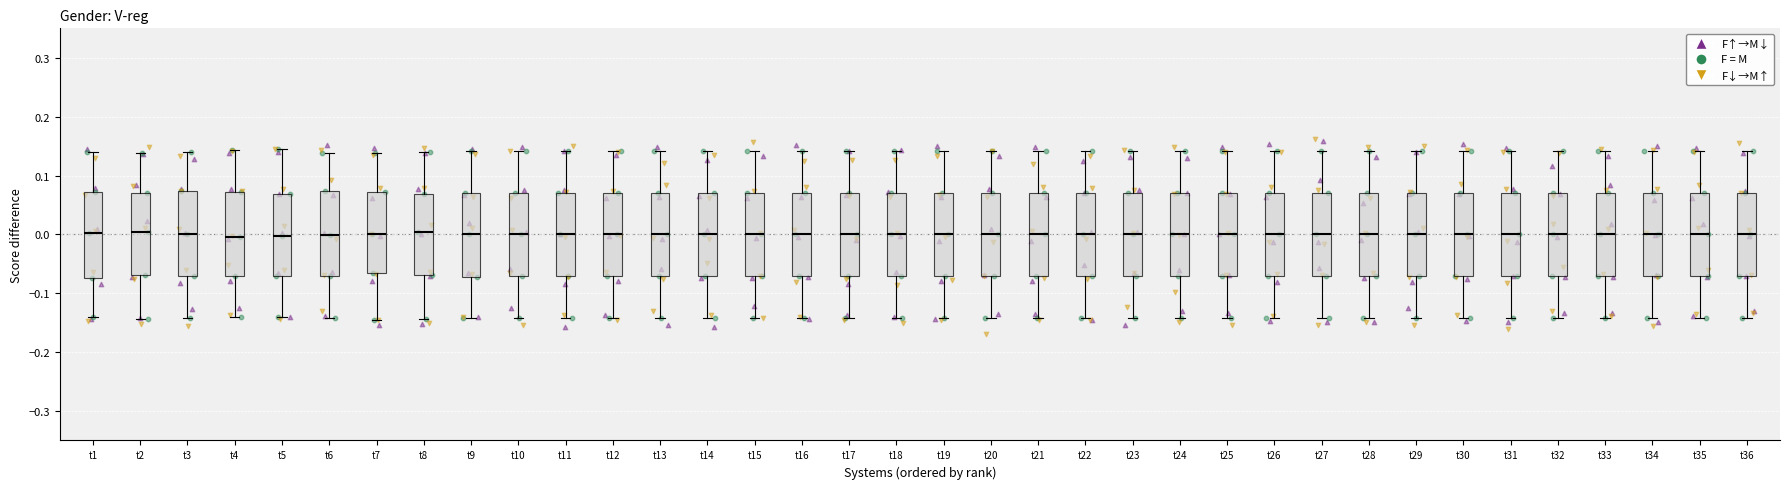

Reading left to right, transcribe this box plot: for each box, give where its median line is, the range the box spans, and where its two whiskers end, as read against the y-axis. The values are not printed on the chart, so give them approximately, as read against the axis.

t1: median 0.00, box -0.07 to 0.07, whiskers -0.14 to 0.14
t2: median 0.00, box -0.07 to 0.07, whiskers -0.14 to 0.14
t3: median 0.00, box -0.07 to 0.07, whiskers -0.14 to 0.14
t4: median 0.00, box -0.07 to 0.07, whiskers -0.14 to 0.14
t5: median 0.00, box -0.07 to 0.07, whiskers -0.14 to 0.14
t6: median 0.00, box -0.07 to 0.07, whiskers -0.14 to 0.14
t7: median 0.00, box -0.07 to 0.07, whiskers -0.15 to 0.14
t8: median 0.00, box -0.07 to 0.07, whiskers -0.14 to 0.14
t9: median 0.00, box -0.07 to 0.07, whiskers -0.14 to 0.14
t10: median 0.00, box -0.07 to 0.07, whiskers -0.14 to 0.14
t11: median 0.00, box -0.07 to 0.07, whiskers -0.14 to 0.14
t12: median 0.00, box -0.07 to 0.07, whiskers -0.14 to 0.14
t13: median 0.00, box -0.07 to 0.07, whiskers -0.14 to 0.14
t14: median 0.00, box -0.07 to 0.07, whiskers -0.14 to 0.14
t15: median 0.00, box -0.07 to 0.07, whiskers -0.14 to 0.14
t16: median 0.00, box -0.07 to 0.07, whiskers -0.14 to 0.14
t17: median 0.00, box -0.07 to 0.07, whiskers -0.14 to 0.14
t18: median 0.00, box -0.07 to 0.07, whiskers -0.14 to 0.14
t19: median 0.00, box -0.07 to 0.07, whiskers -0.14 to 0.14
t20: median 0.00, box -0.07 to 0.07, whiskers -0.14 to 0.14
t21: median 0.00, box -0.07 to 0.07, whiskers -0.14 to 0.14
t22: median 0.00, box -0.07 to 0.07, whiskers -0.14 to 0.14
t23: median 0.00, box -0.07 to 0.07, whiskers -0.14 to 0.14
t24: median 0.00, box -0.07 to 0.07, whiskers -0.14 to 0.14
t25: median 0.00, box -0.07 to 0.07, whiskers -0.14 to 0.14
t26: median 0.00, box -0.07 to 0.07, whiskers -0.14 to 0.14
t27: median 0.00, box -0.07 to 0.07, whiskers -0.14 to 0.14
t28: median 0.00, box -0.07 to 0.07, whiskers -0.14 to 0.14
t29: median 0.00, box -0.07 to 0.07, whiskers -0.14 to 0.14
t30: median 0.00, box -0.07 to 0.07, whiskers -0.14 to 0.14
t31: median 0.00, box -0.07 to 0.07, whiskers -0.14 to 0.14
t32: median 0.00, box -0.07 to 0.07, whiskers -0.14 to 0.14
t33: median 0.00, box -0.07 to 0.07, whiskers -0.14 to 0.14
t34: median 0.00, box -0.07 to 0.07, whiskers -0.14 to 0.14
t35: median 0.00, box -0.07 to 0.07, whiskers -0.14 to 0.14
t36: median 0.00, box -0.07 to 0.07, whiskers -0.14 to 0.14